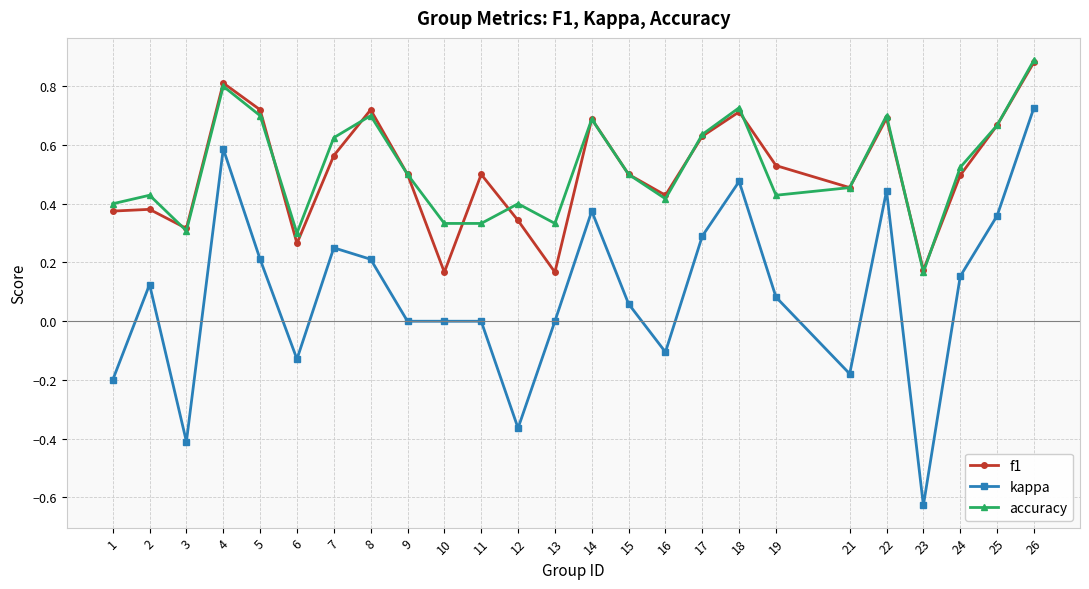

What are all the series names shown in the legend?

f1, kappa, accuracy